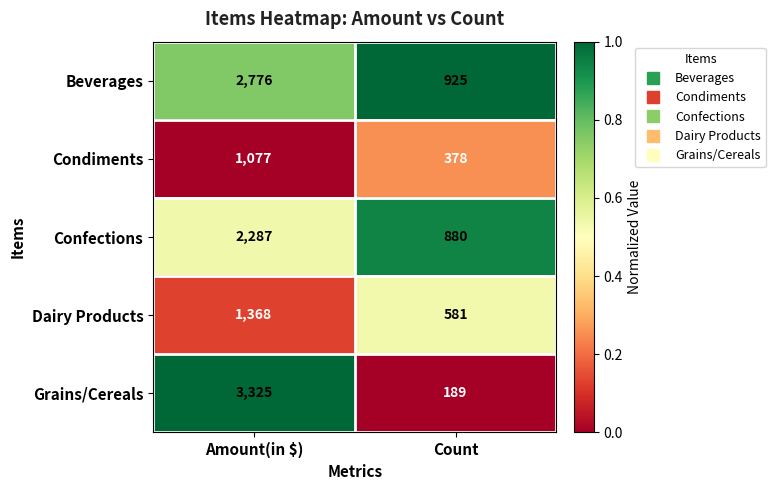

Reading left to right, what are all the values shown in this chart?

Beverages: 2776	925
Condiments: 1077	378
Confections: 2287	880
Dairy Products: 1368	581
Grains/Cereals: 3325	189